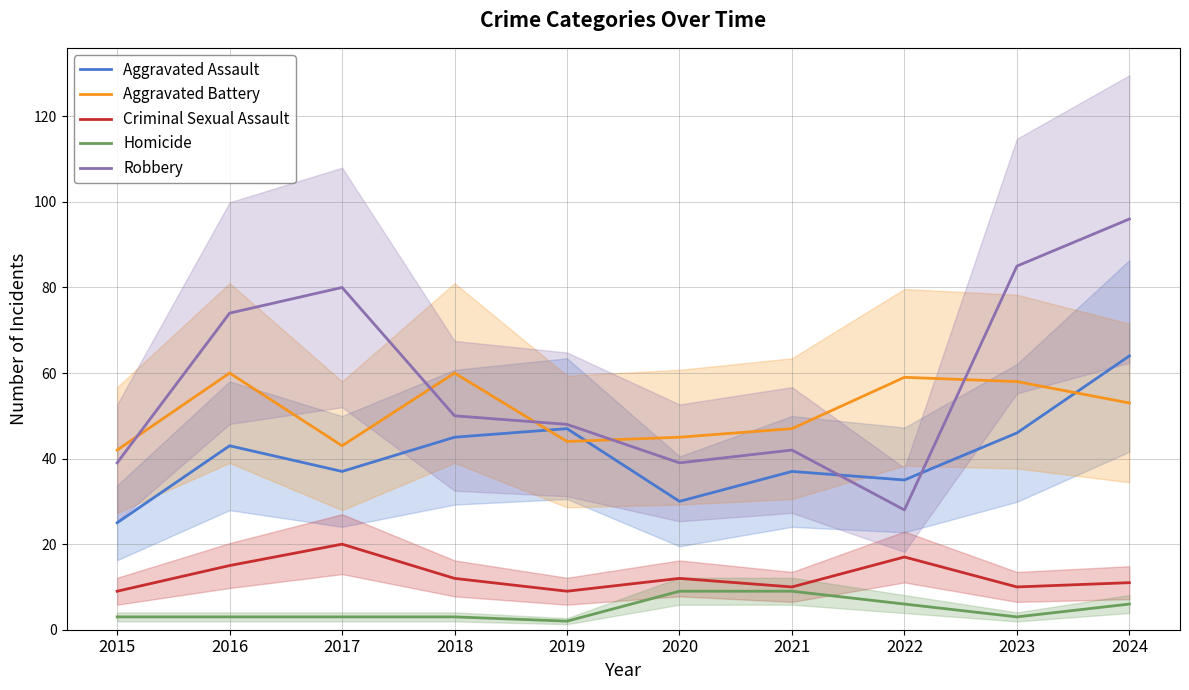

Which series has the largest total across all categories?

Robbery